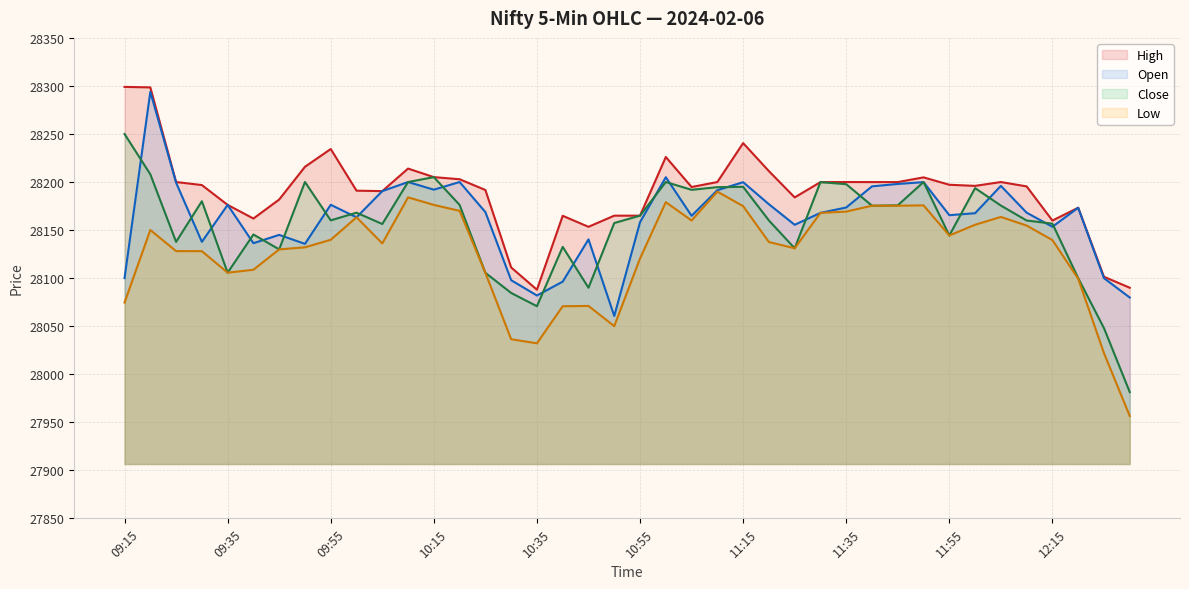

What is the sum of all Open values?

1126482.3